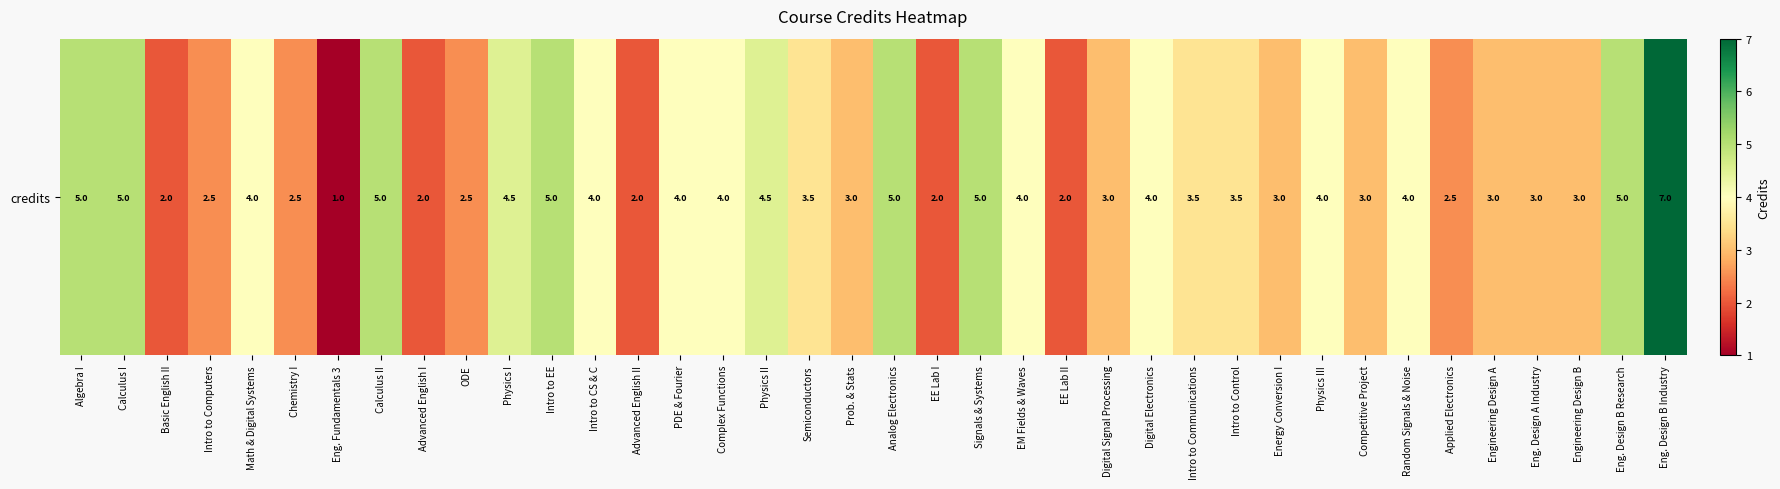

Reading left to right, what are all the values shown in this chart?

5.0	5.0	2.0	2.5	4.0	2.5	1.0	5.0	2.0	2.5	4.5	5.0	4.0	2.0	4.0	4.0	4.5	3.5	3.0	5.0	2.0	5.0	4.0	2.0	3.0	4.0	3.5	3.5	3.0	4.0	3.0	4.0	2.5	3.0	3.0	3.0	5.0	7.0